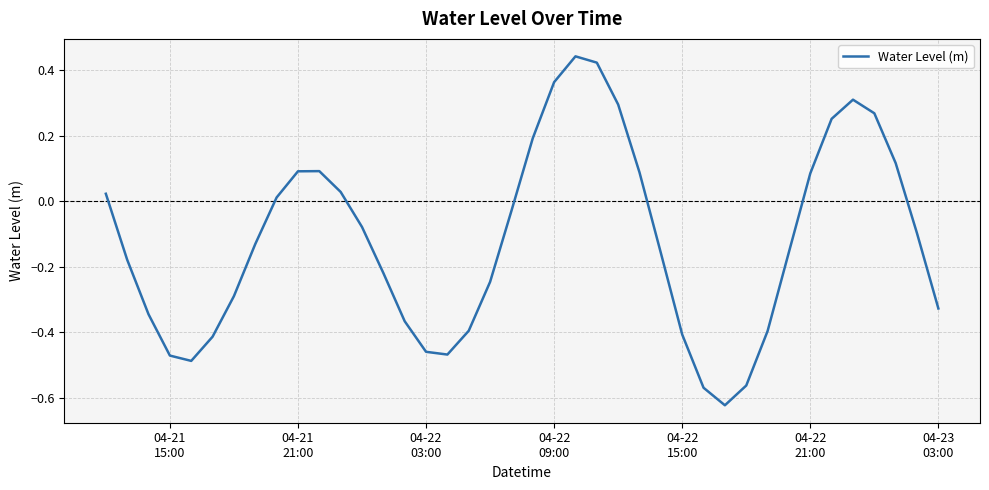

What is the difference between the maximum and minimum values?

1.1